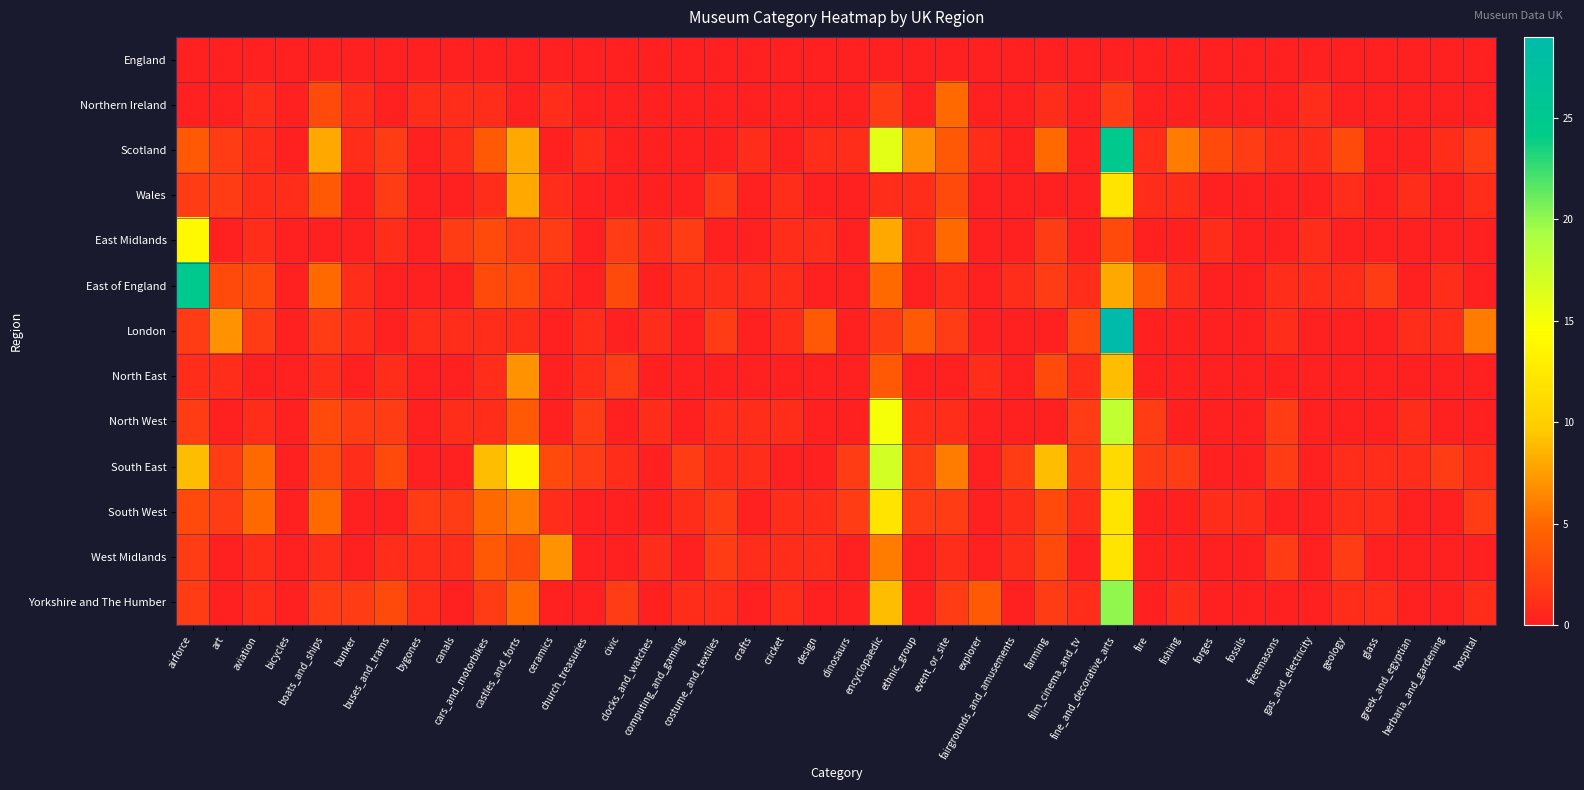

What is the total value across all series at geology?

10